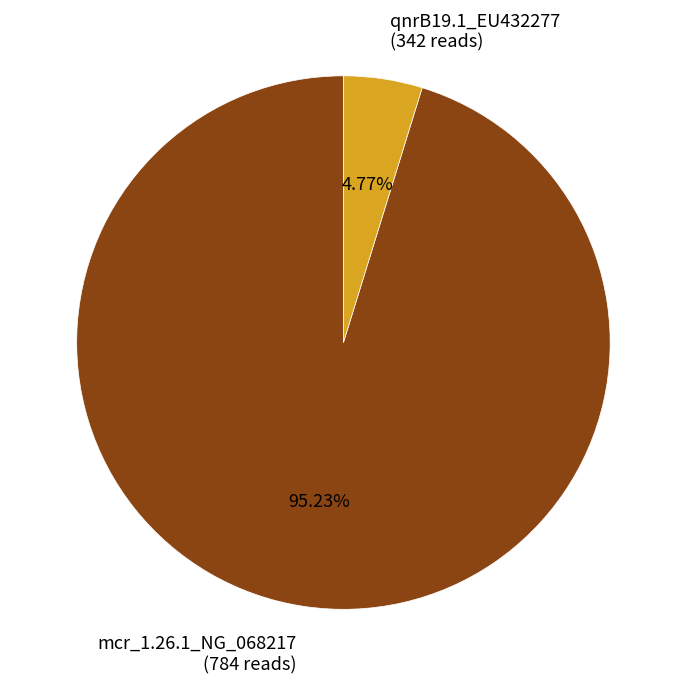

Count the number of slices in the pie.

2